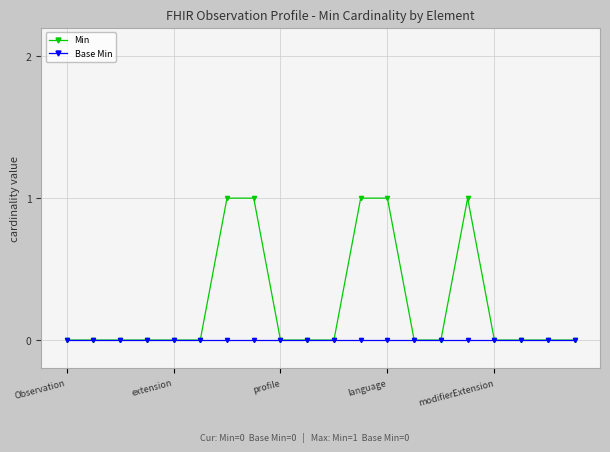

What are all the series names shown in the legend?

Min, Base Min